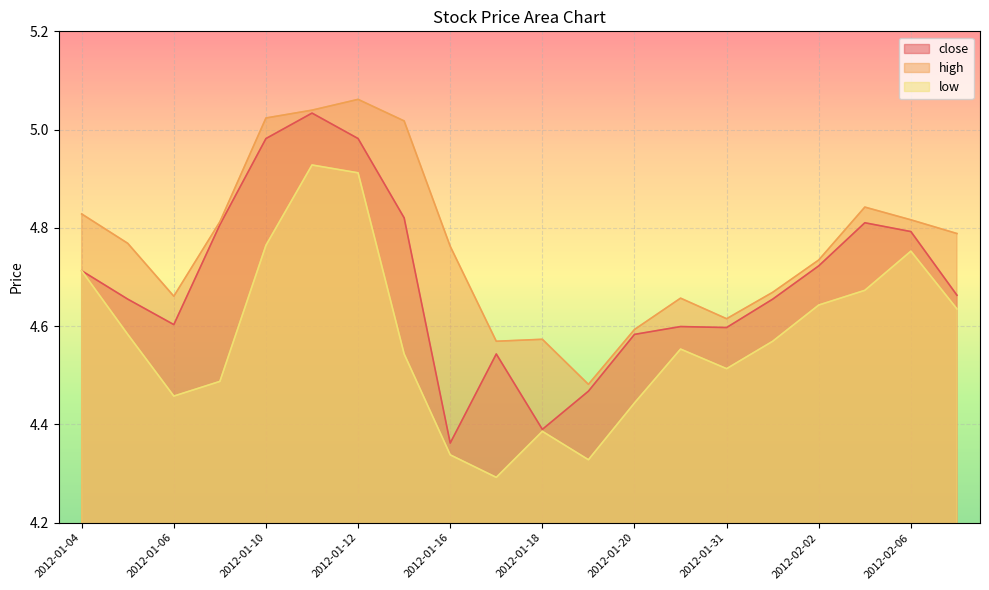

Which series has the largest total across all categories?

high